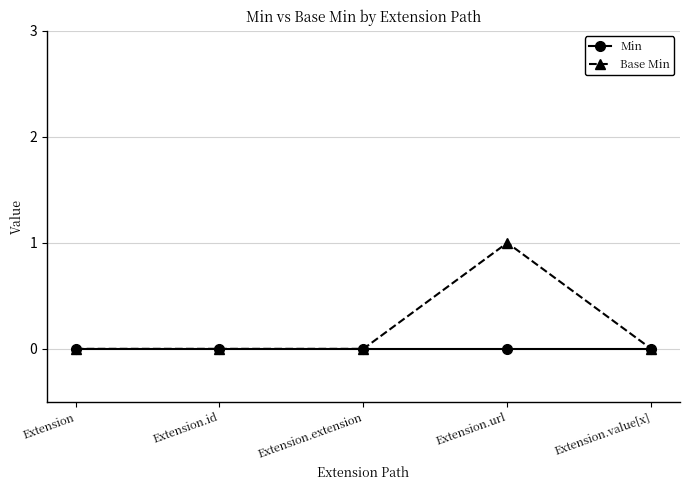

What position from the left is Extension.value[x]?

5